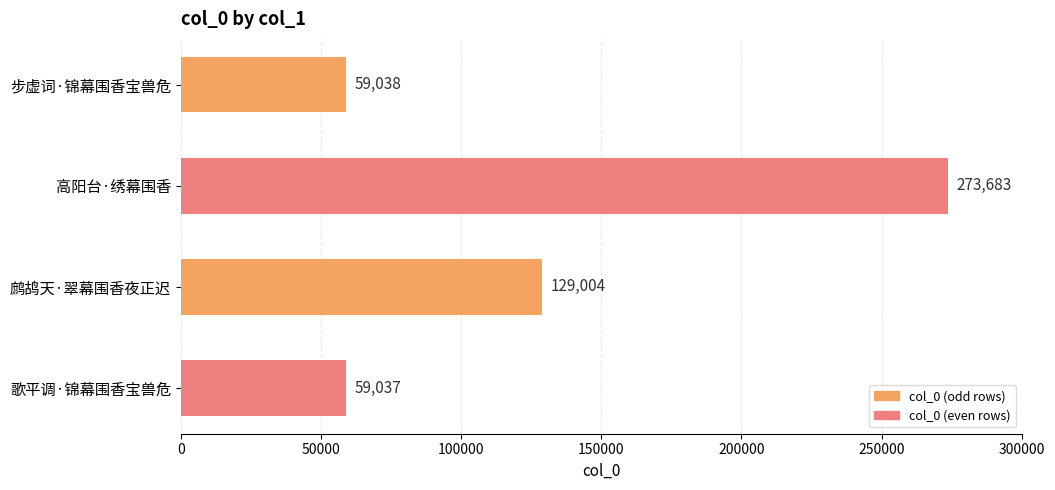

Rank the categories by value from highest to lowest.

高阳台·绣幕围香, 鹧鸪天·翠幕围香夜正迟, 步虚词·锦幕围香宝兽危, 歌平调·锦幕围香宝兽危